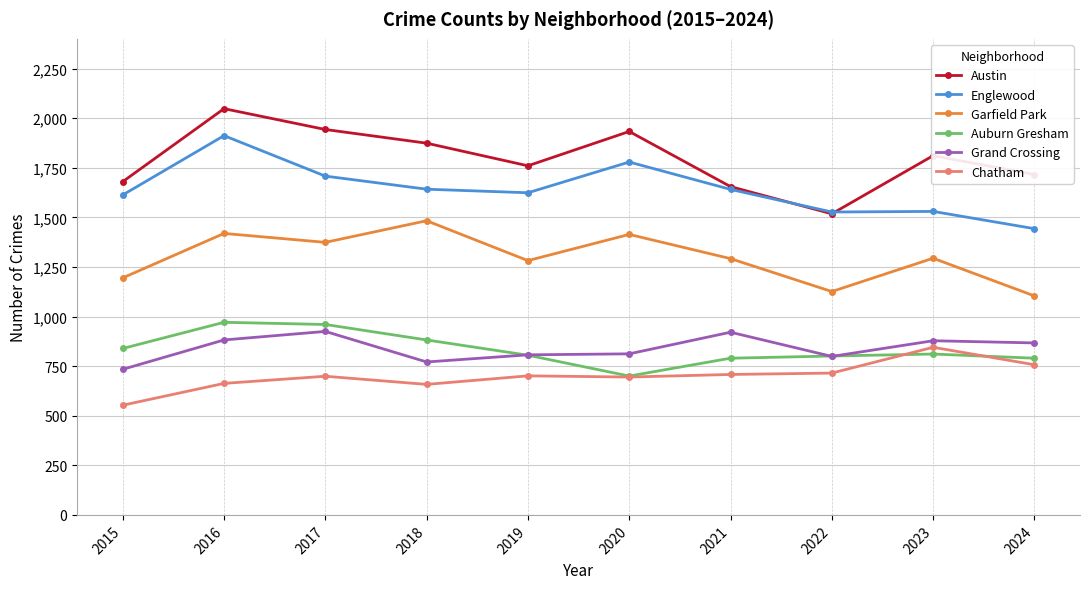

What are all the series names shown in the legend?

Austin, Englewood, Garfield Park, Auburn Gresham, Grand Crossing, Chatham